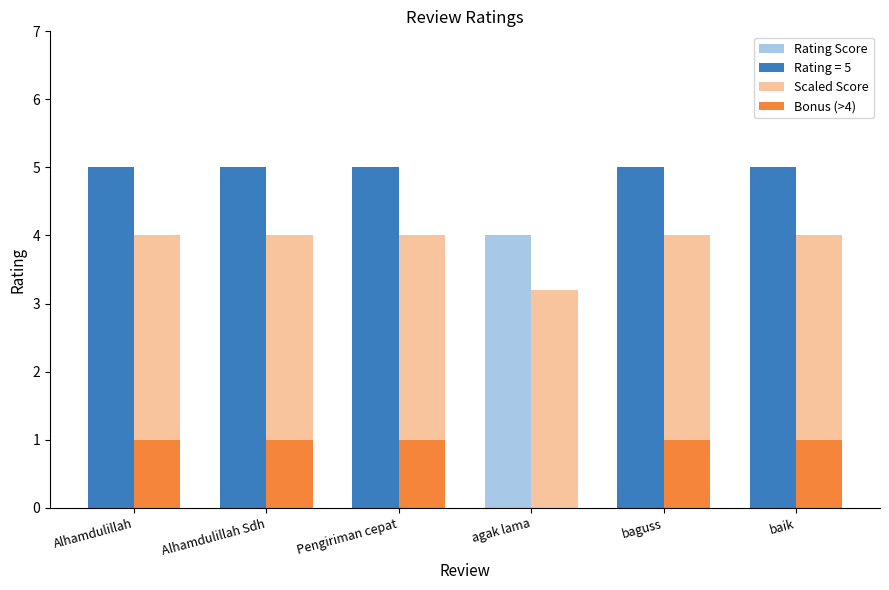

What is the average value of the Scaled Score series?

3.9